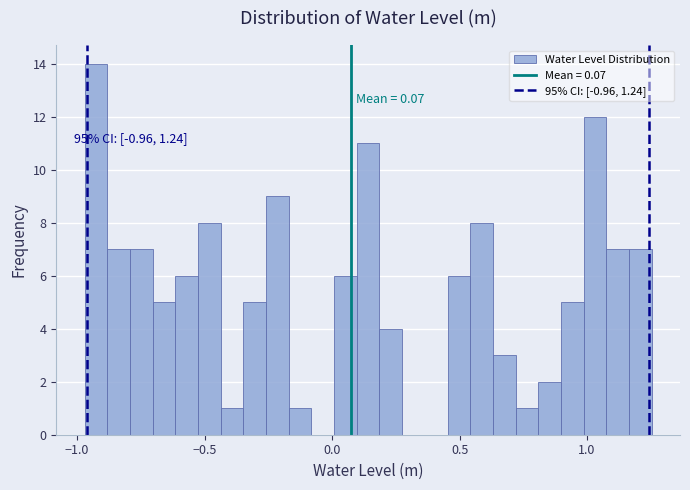

Around what value on the x-axis is the tallest bar? Give the approximate position of its centre, as read against the axis.

-0.95